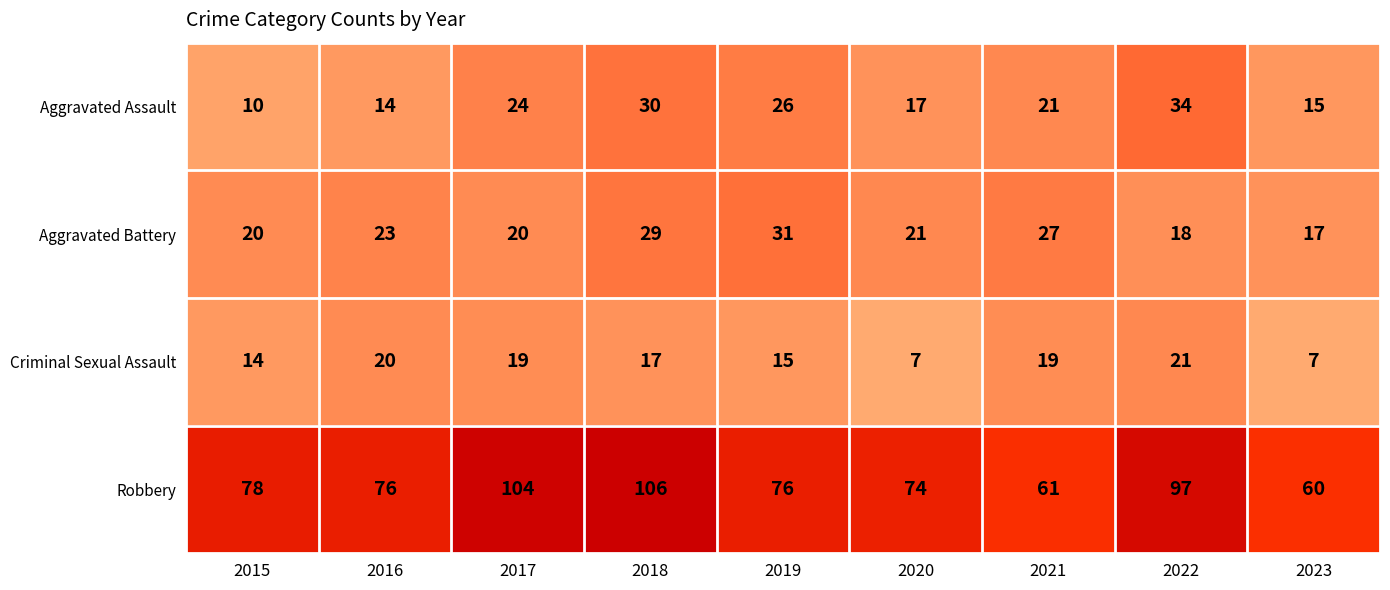

What is the sum of the Aggravated Battery values at 2020 and 2021?

48